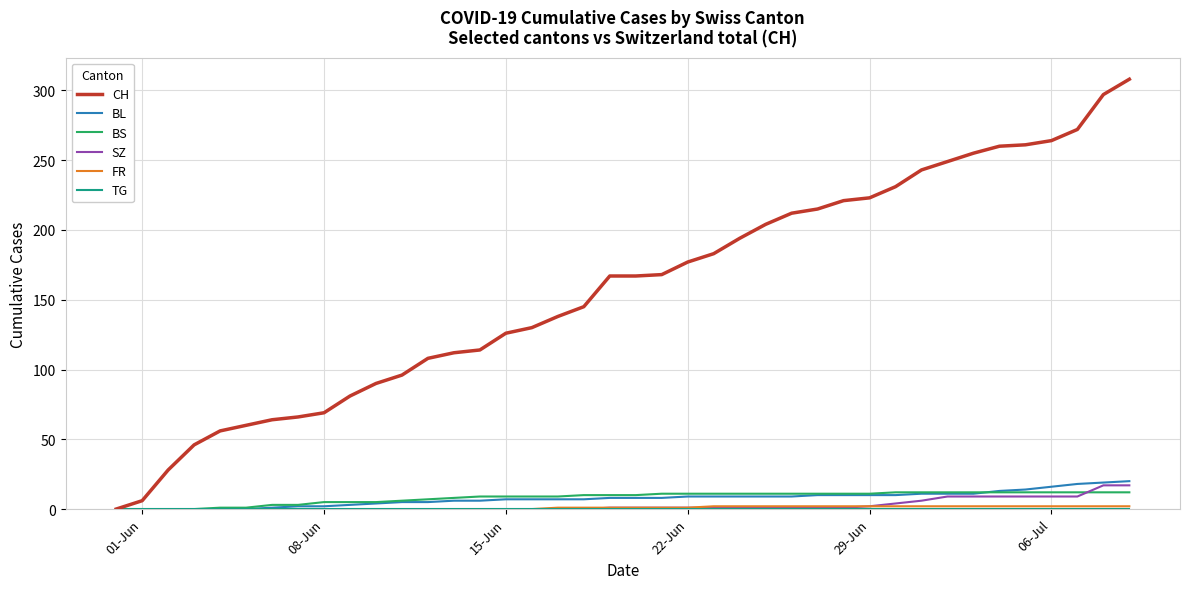

Which series has the largest total across all categories?

CH